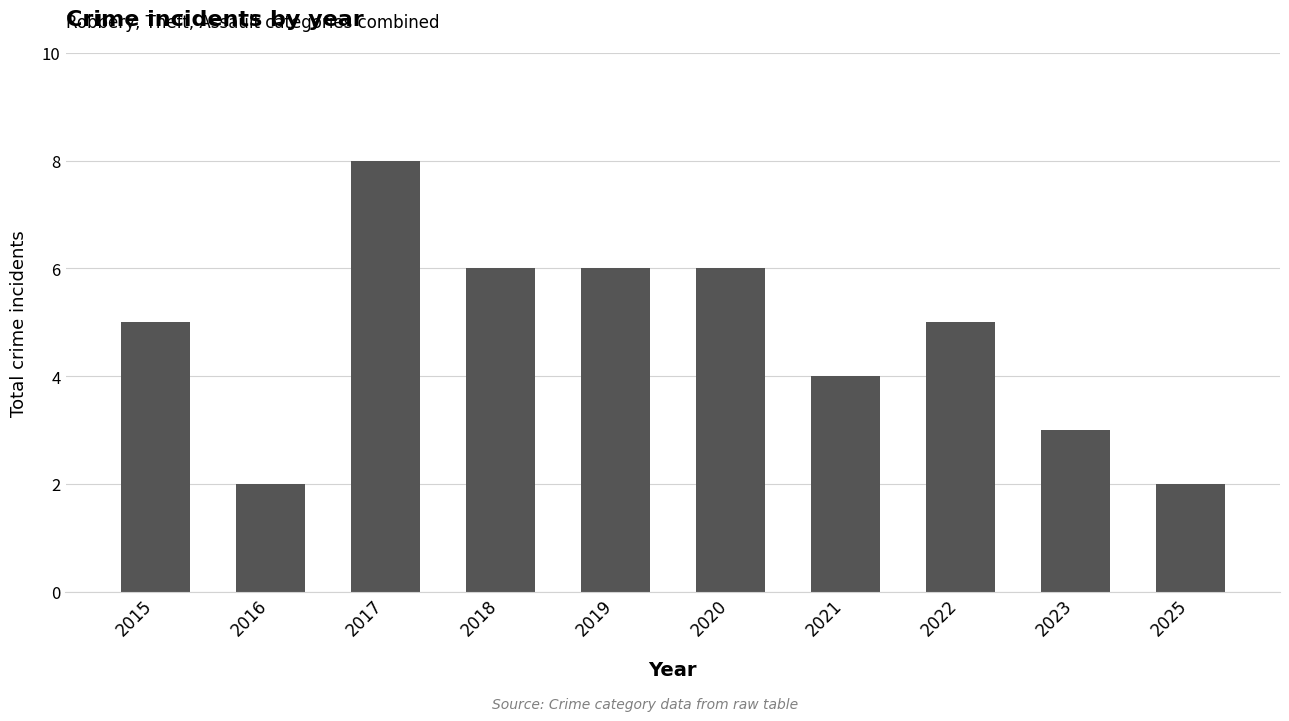

How many distinct data groups are displayed?

1